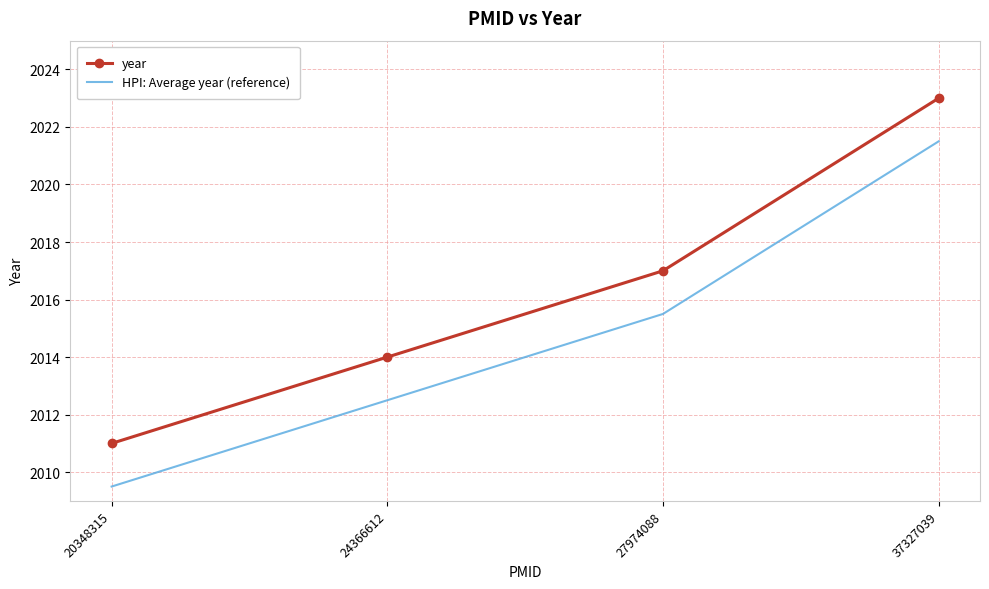

True or false: HPI: Average year (reference) and year intersect in this chart.

False